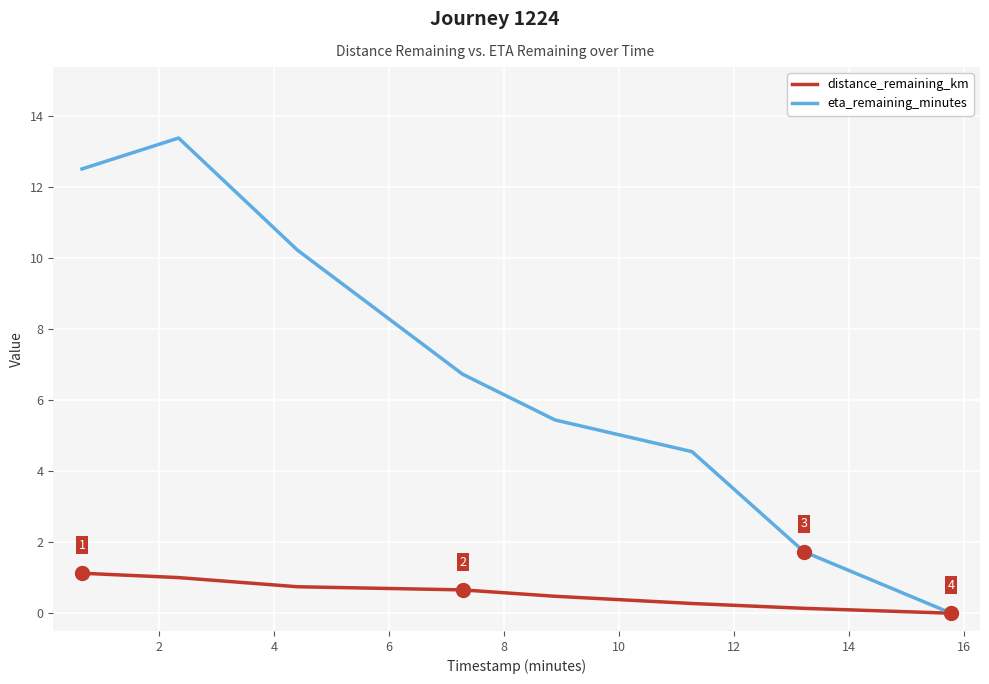

Which series has the largest range (max minus min)?

eta_remaining_minutes